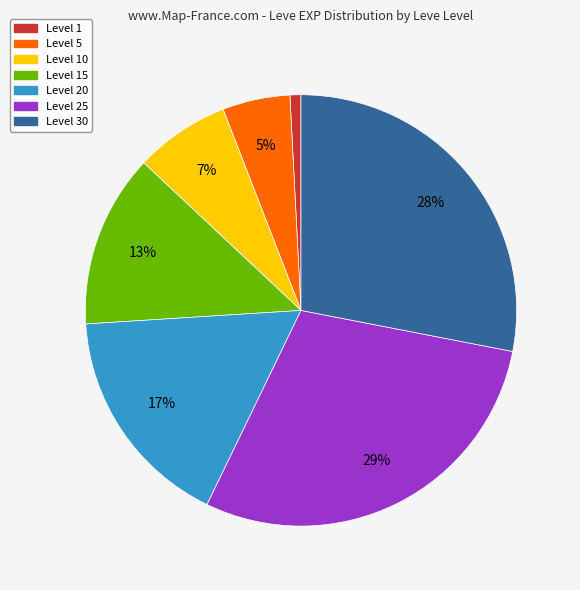

To the nearest percent, what is the average slice percentage?

14%